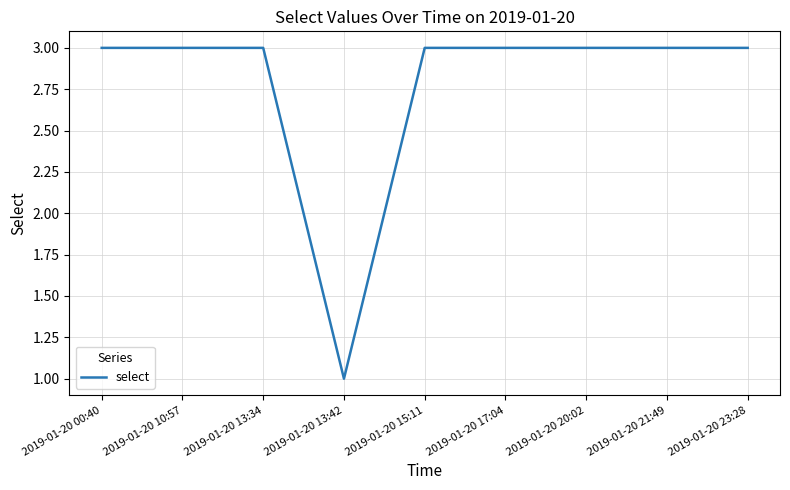

What is the sum of all values?

25